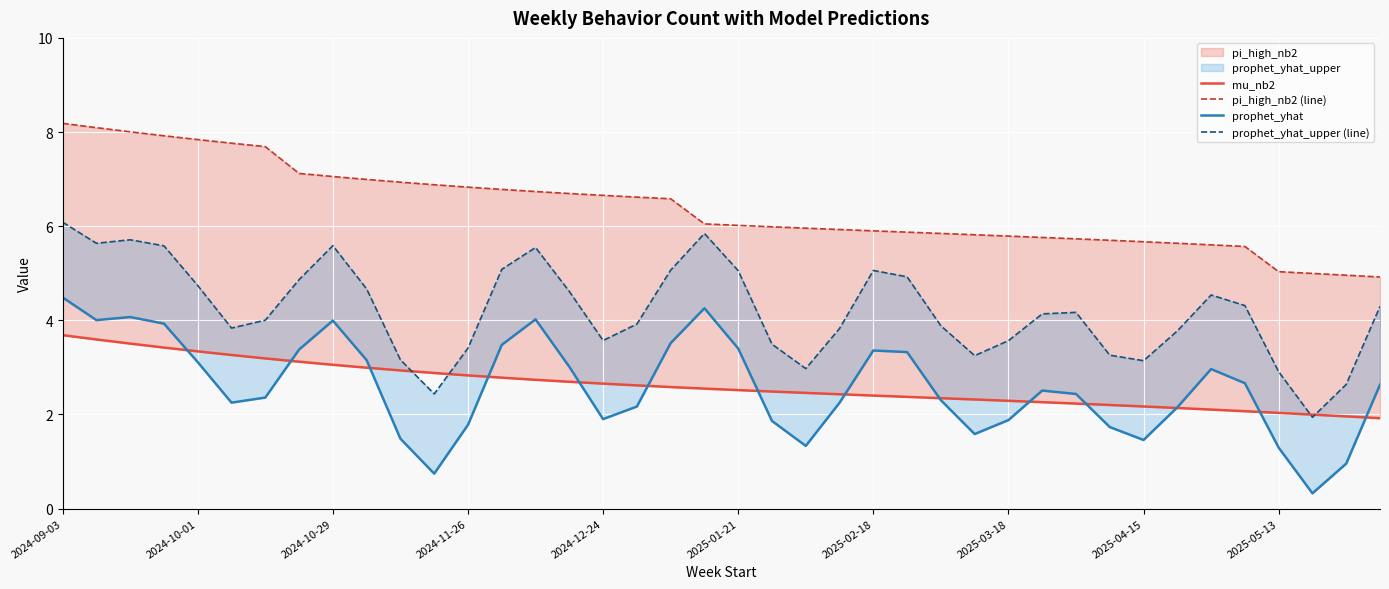

True or false: pi_high_nb2 (line) and prophet_yhat cross at least once.

False